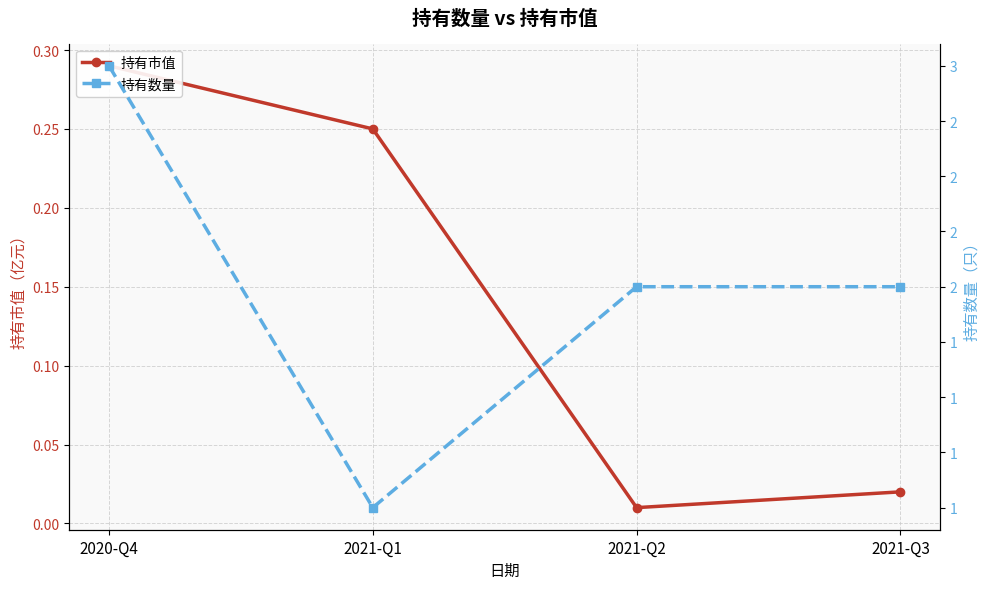

What is the total value across all series at 2021-Q3?

2.0